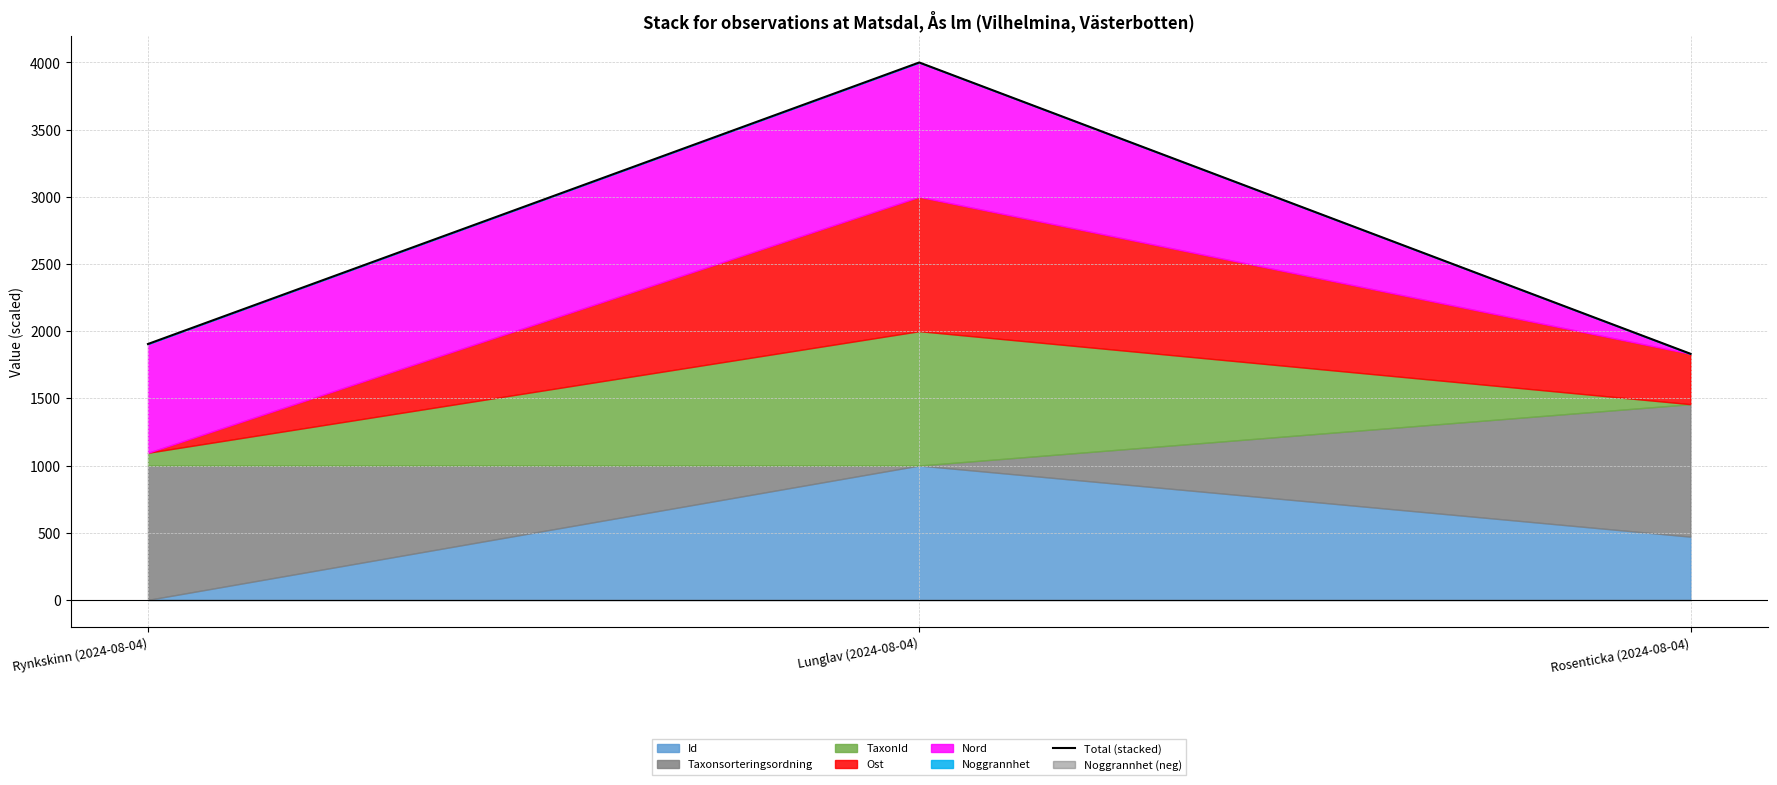

What is the smallest value displayed?

1831.6